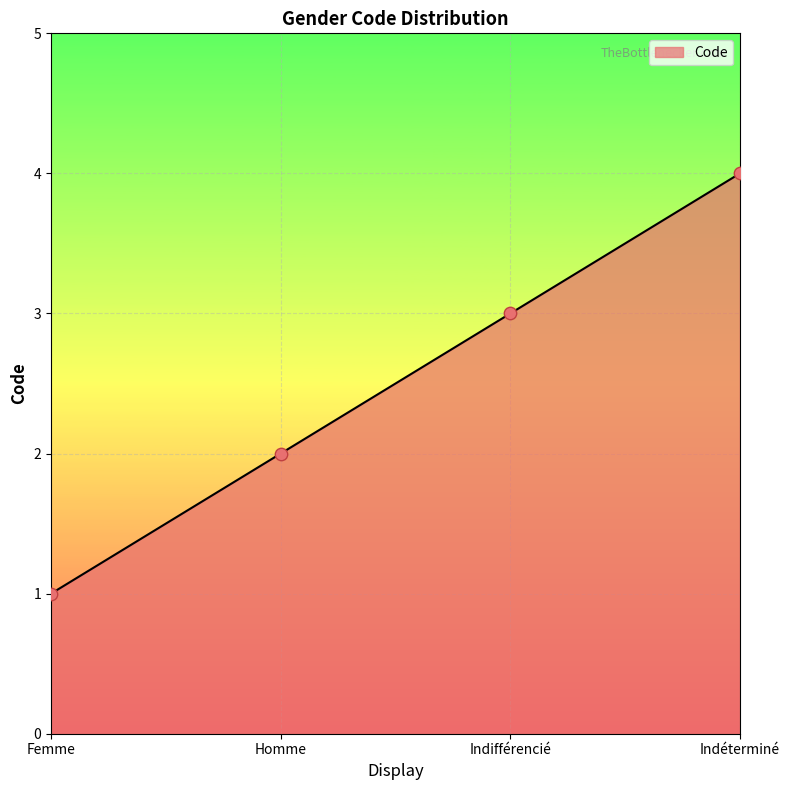

What is the change in value from Femme to Indifférencié?

+2